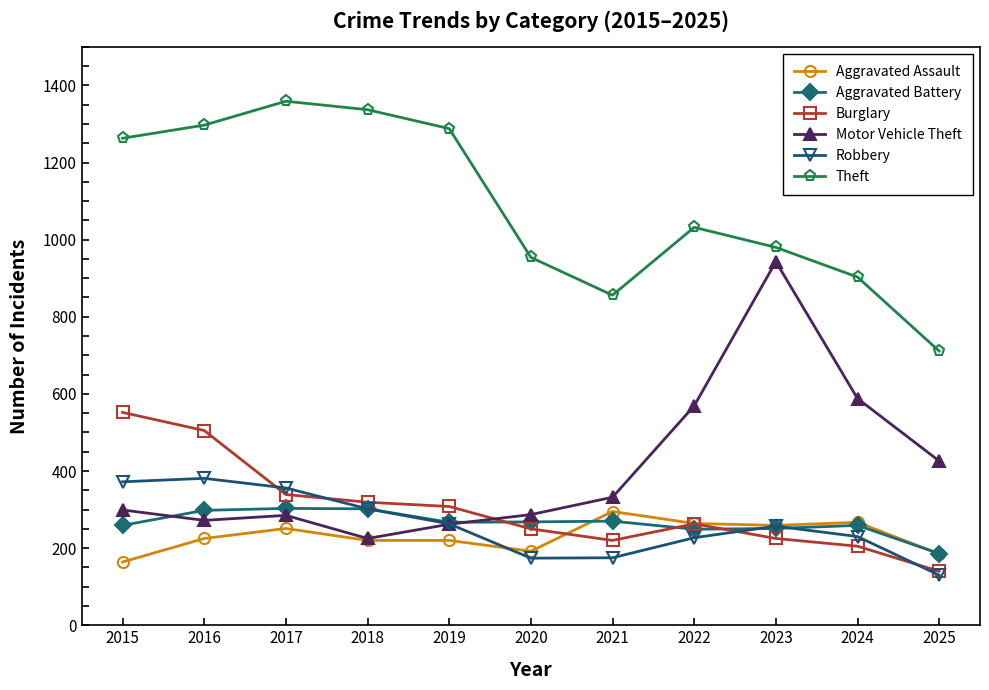

At which label does Robbery reach its minimum?

2025